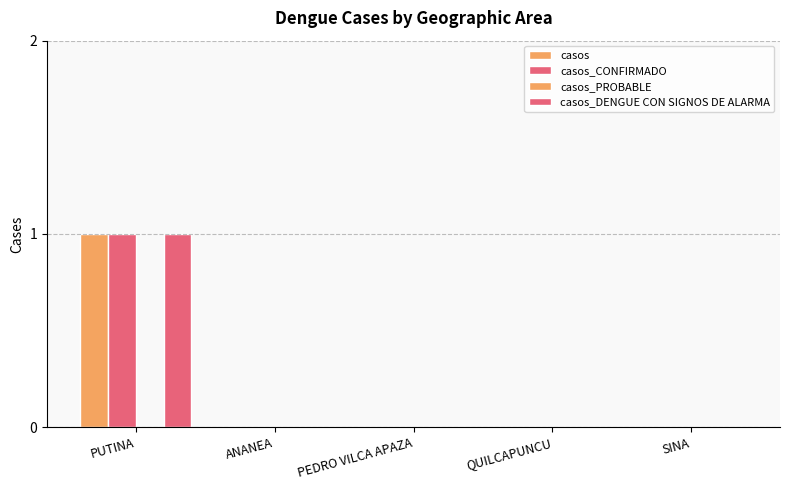

How many groups of bars are there?

5